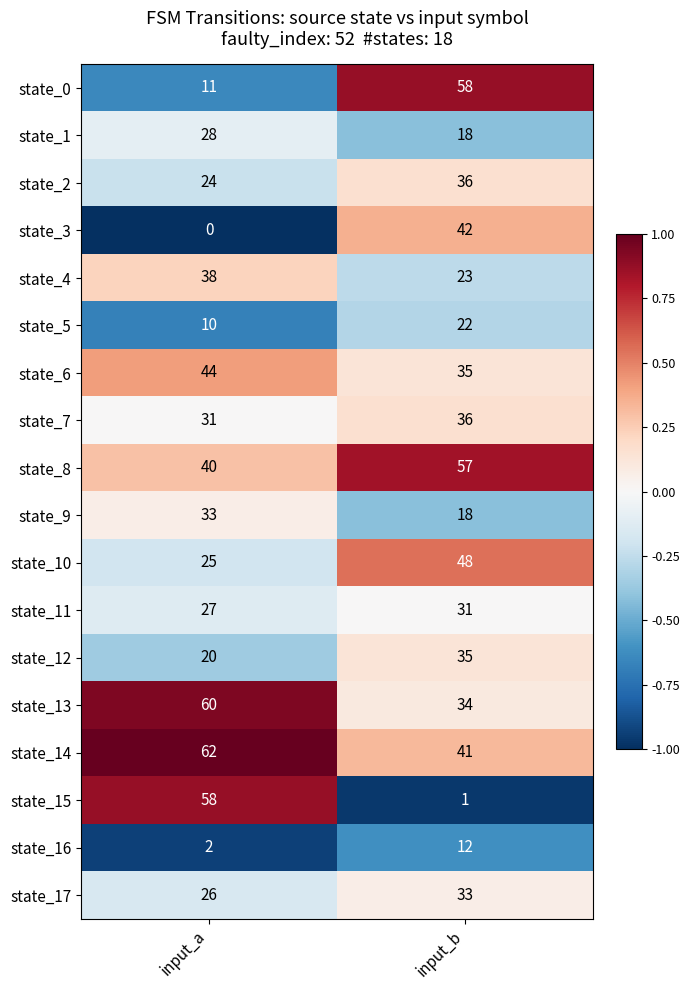

What is the total value across all series at input_b?

580